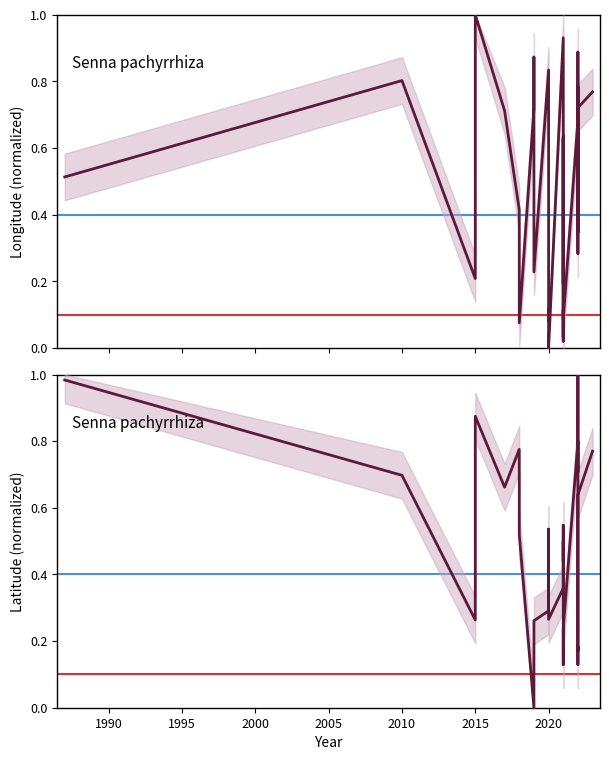

What is the average value of the lat series?

0.5